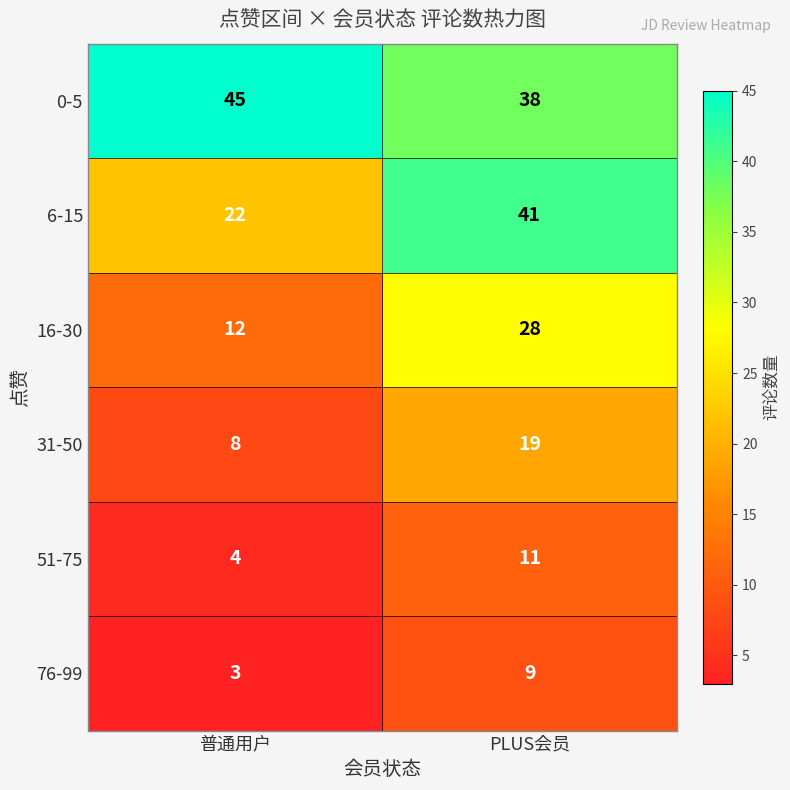

What is the sum of the 51-75 values at 普通用户 and PLUS会员?

15